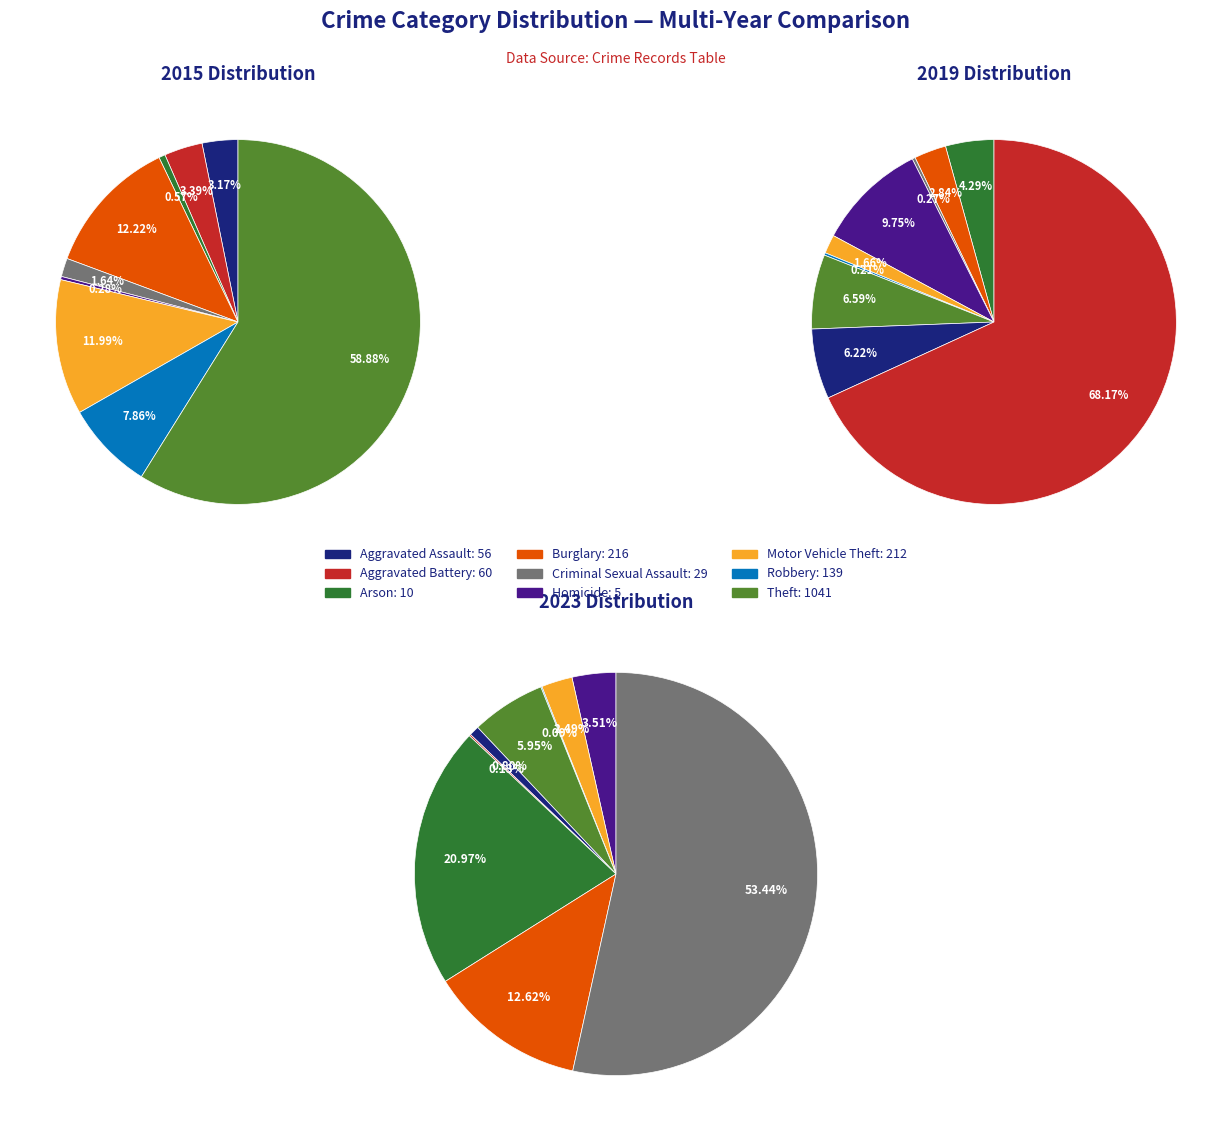

Is it true that 6 is 19% of the pie?

False